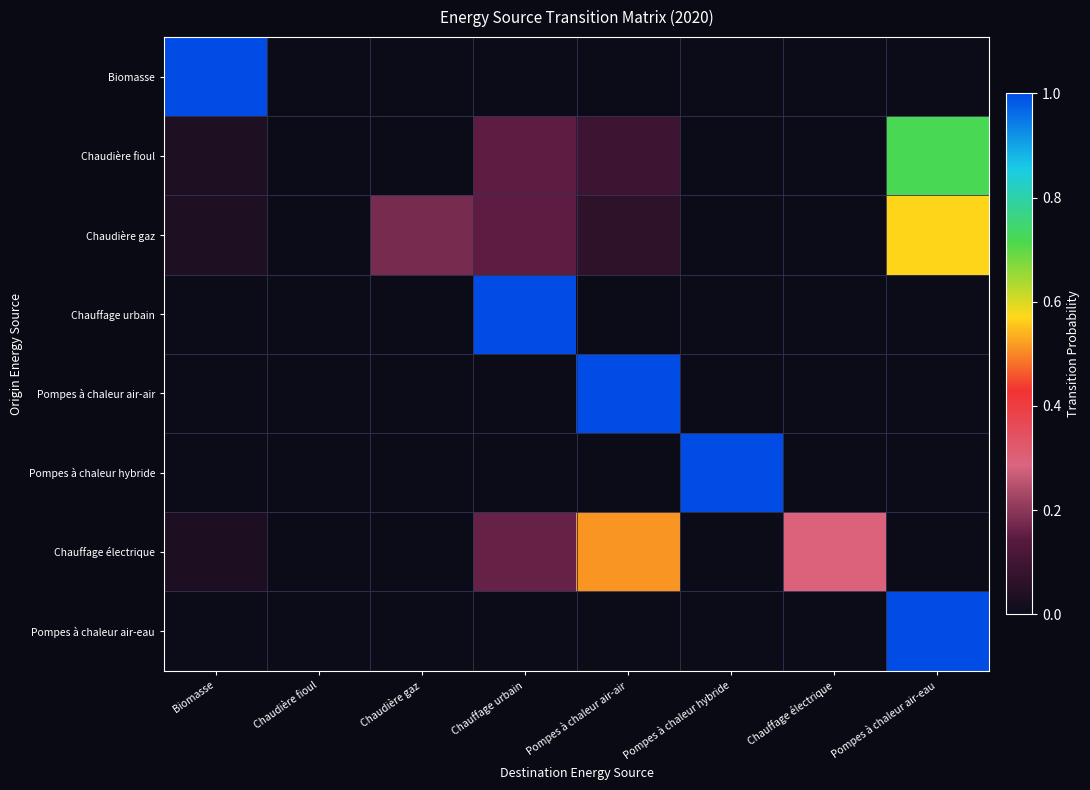

At how many categories does at least one series exceed 0?

7